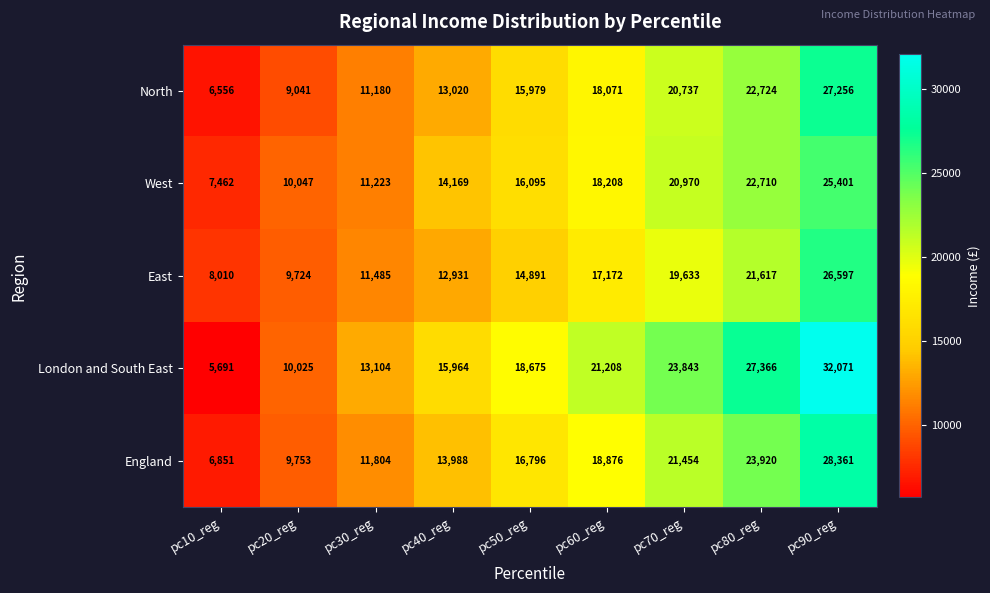

What is the smallest value displayed?

5691